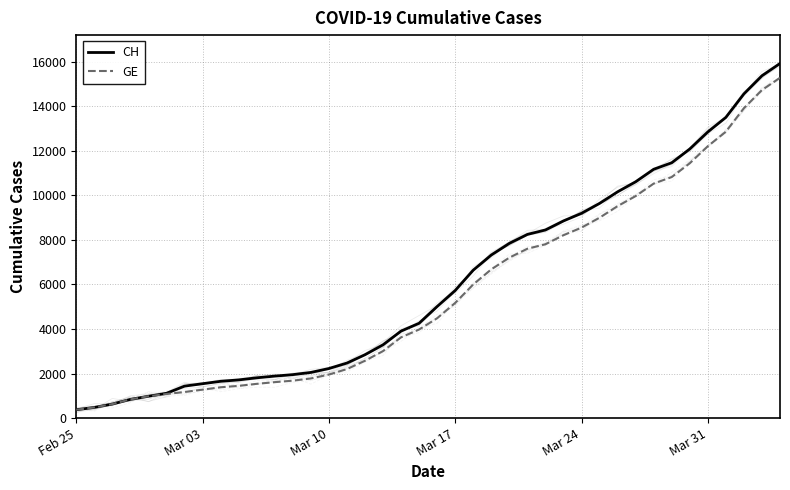

Reading left to right, list all the values displayed in this chart.

CH: 375	479	630	840	981	1113	1436	1544	1652	1715	1809	1885	1952	2051	2226	2472	2845	3291	3908	4259	5012	5731	6644	7323	7847	8249	8449	8855	9196	9642	10162	10613	11175	11467	12086	12852	13505	14561	15375	15926
GE: 375	479	630	840	981	1083	1171	1278	1384	1447	1538	1614	1681	1780	1955	2201	2574	3010	3627	3978	4485	5174	6002	6681	7205	7607	7807	8213	8554	9000	9520	9971	10533	10825	11444	12210	12863	13919	14733	15284